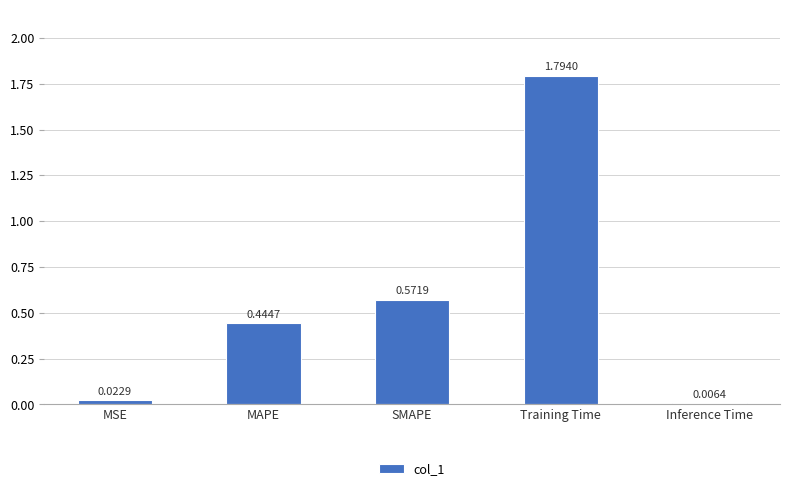

What is the sum of all values?

2.8